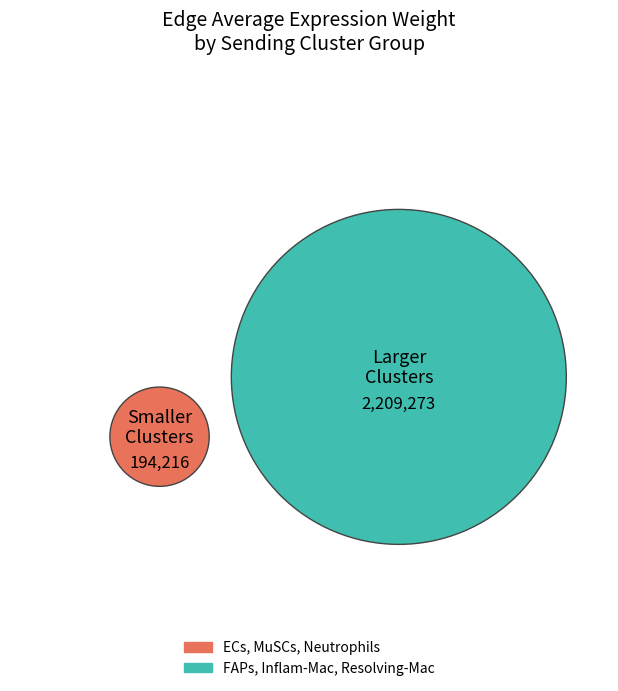

Does Inflammatory-Mac account for over 50% of the chart?

No